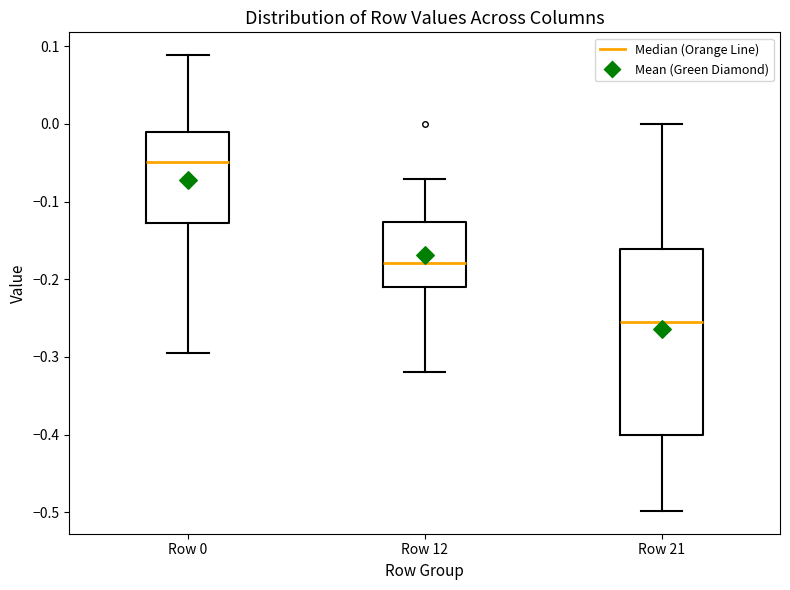

Which box has the highest median line?

Row 0